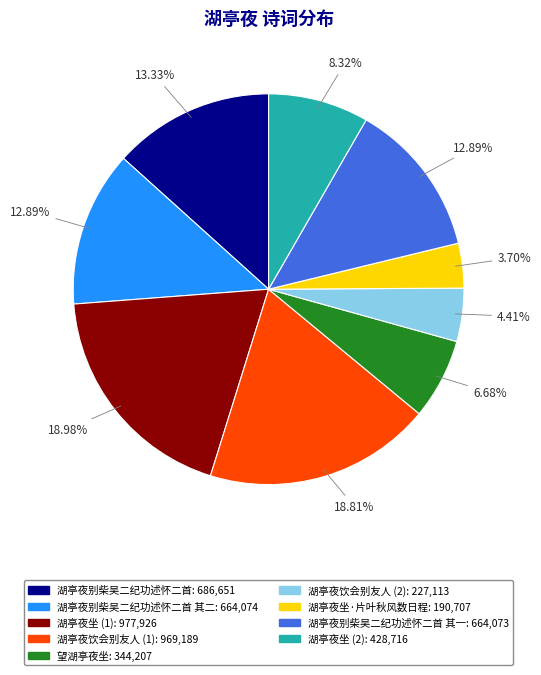

Is there a majority slice in this chart?

No